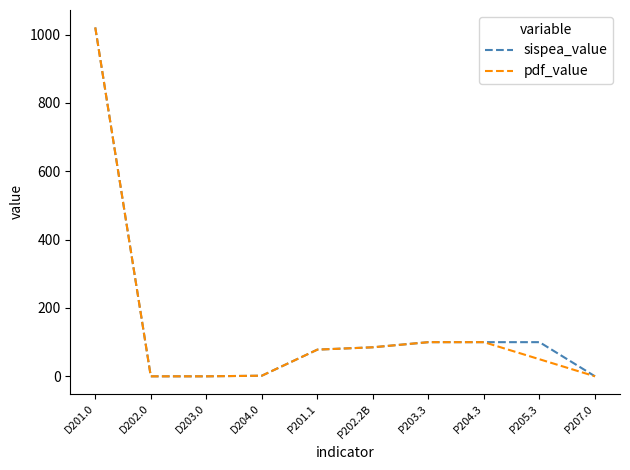

What is the sum of the sispea_value values at P204.3 and P203.3?

200.0